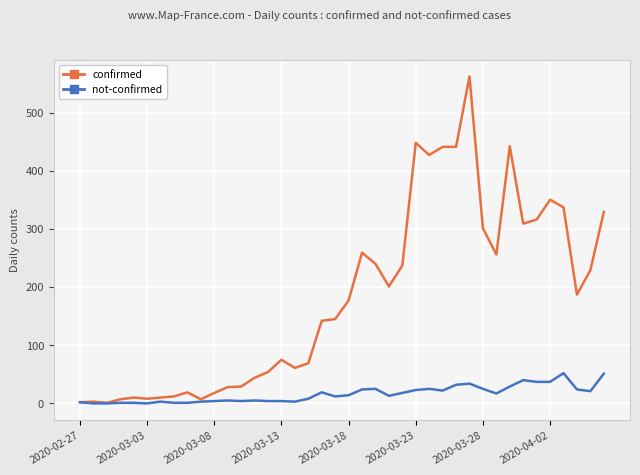

Which series has the largest total across all categories?

confirmed